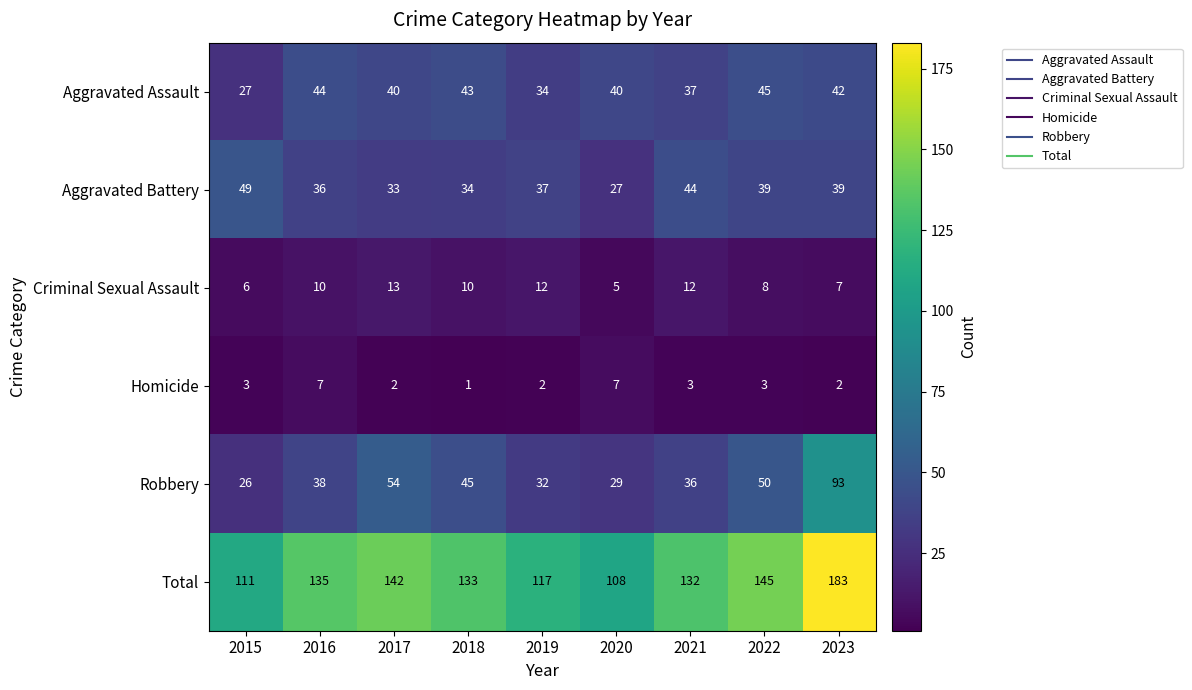

Count the number of categories in the chart.

9